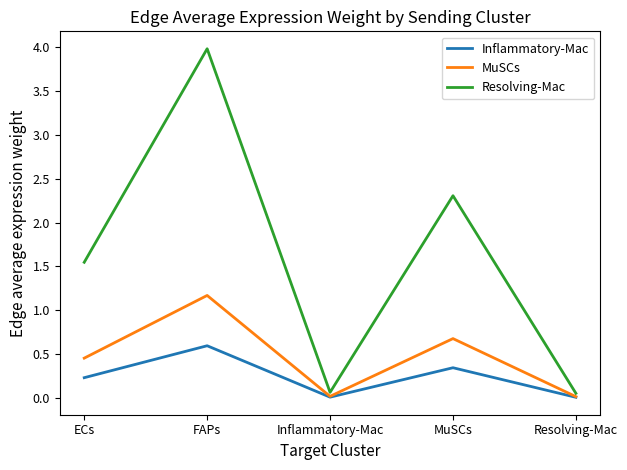

What position from the left is Resolving-Mac?

5